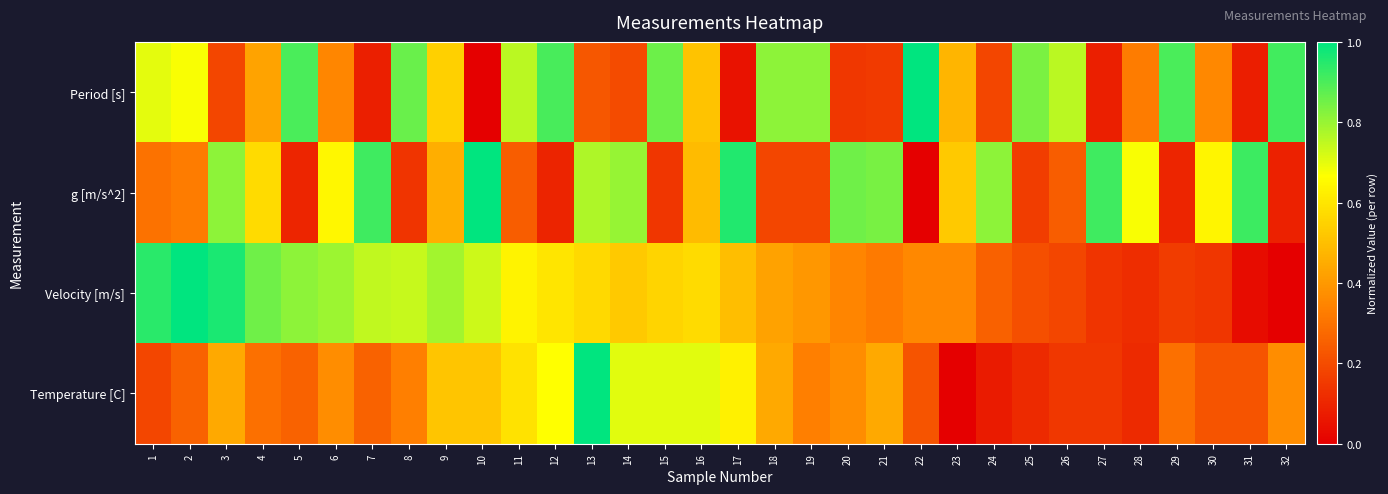

At which category is the sum across all series the highest?

13